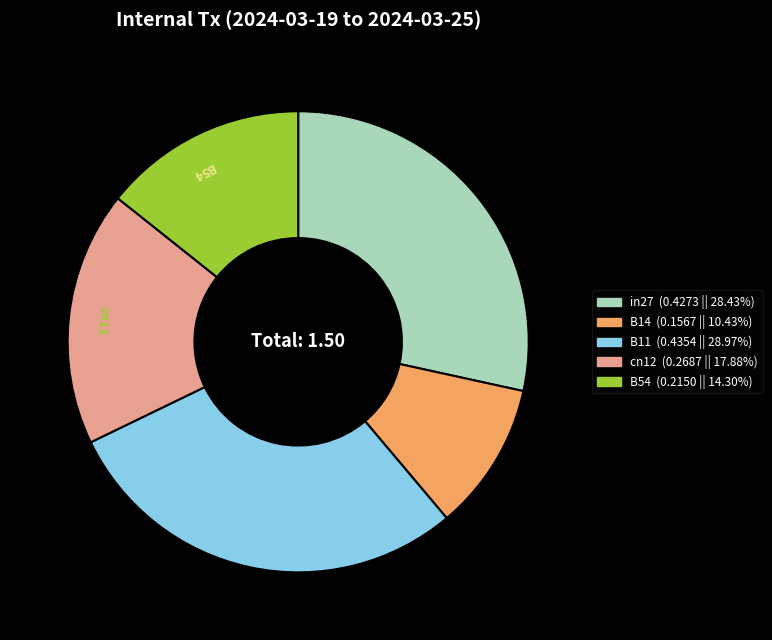

Rank the categories by value from lowest to highest.

B14, B54, cn12, in27, B11